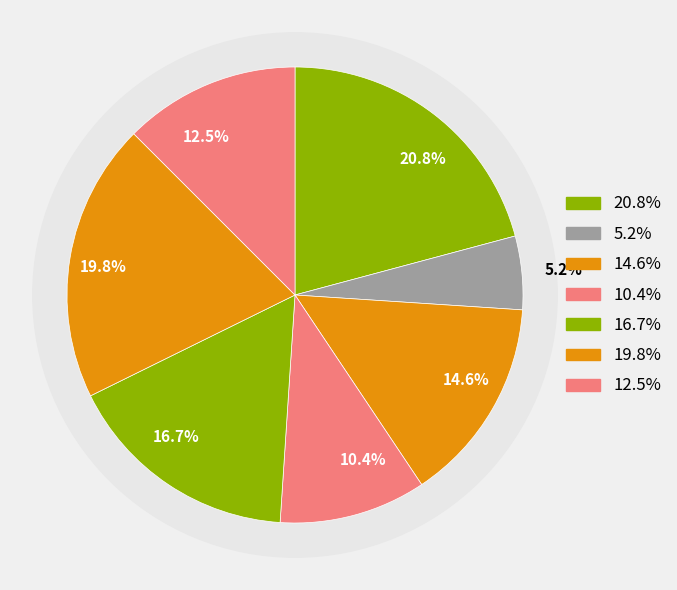

Count the number of slices in the pie.

7